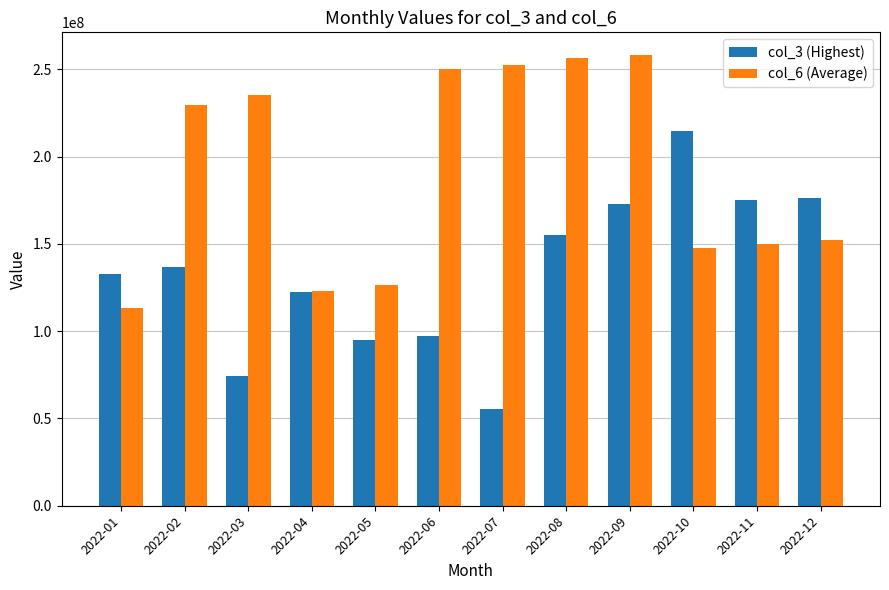

Which series has the widest spread of values?

col_3 (Highest)